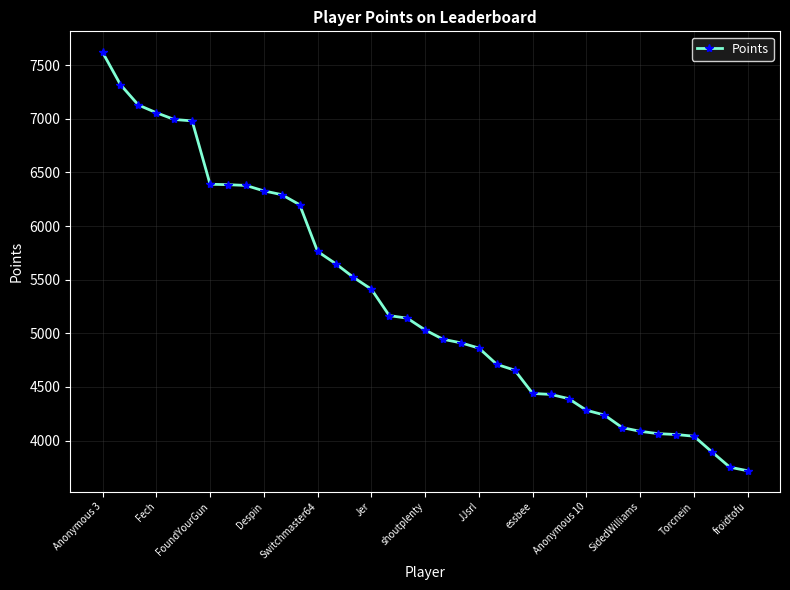

How many categories are shown in the chart?

37